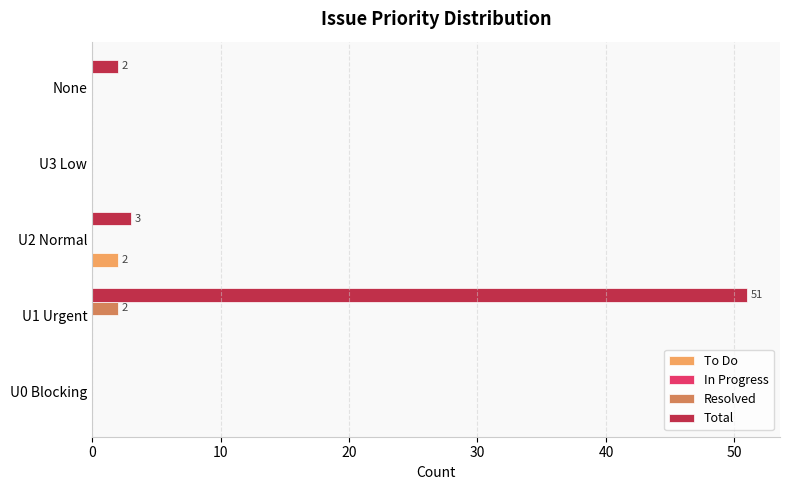

Which category has the highest value in the To Do series?

U2 Normal